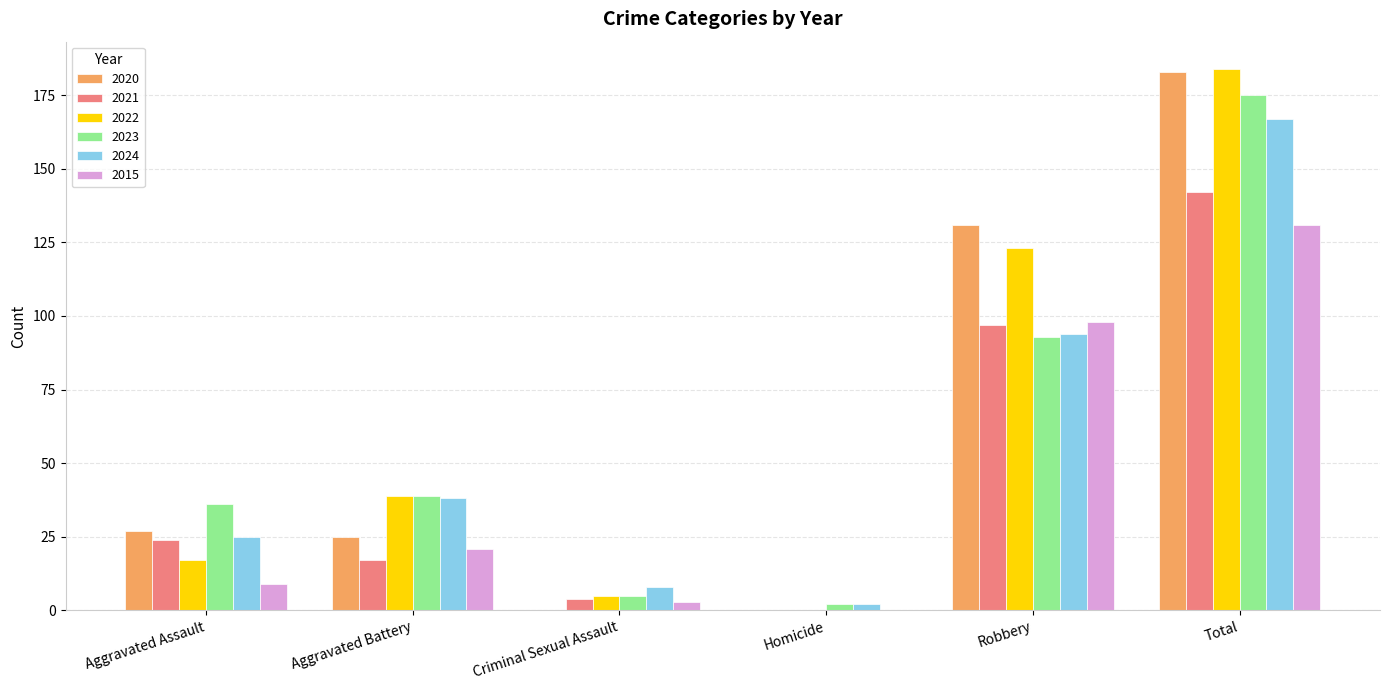

At which label does 2023 reach its peak?

Total